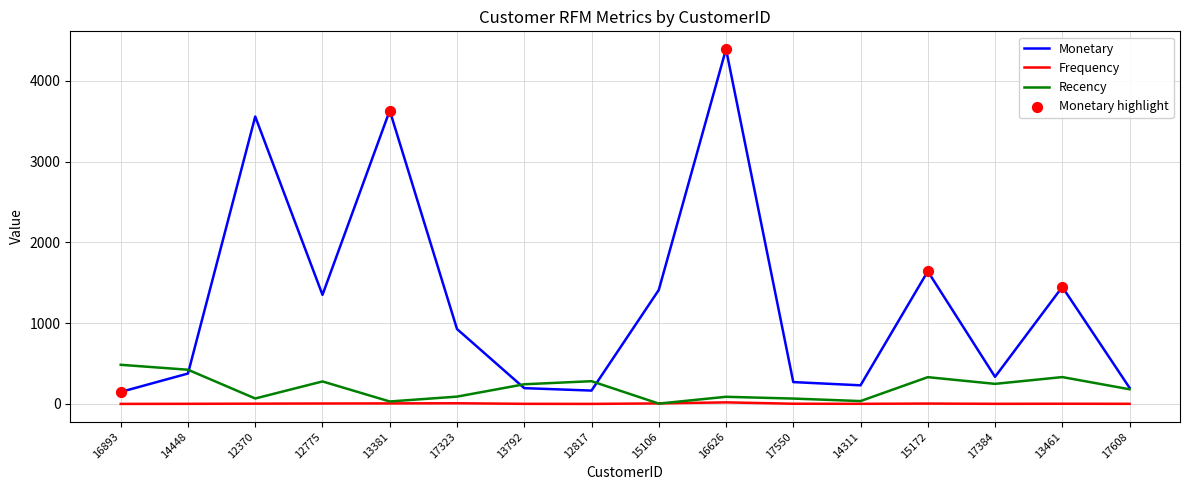

Which series has the largest range (max minus min)?

Monetary